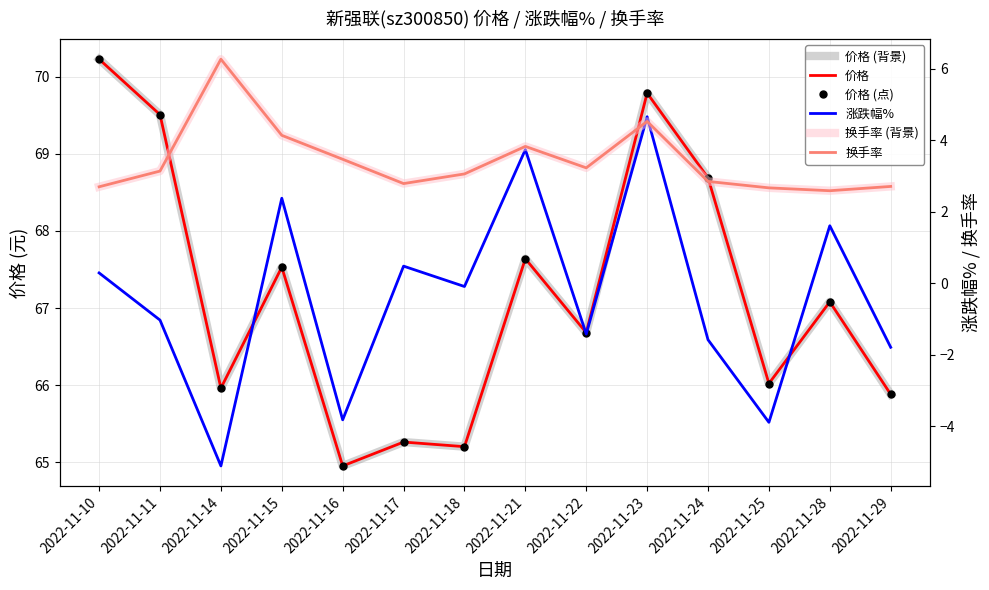

The 换手率 (背景) series shows 2.7 at 2022-11-29. True or false?

True